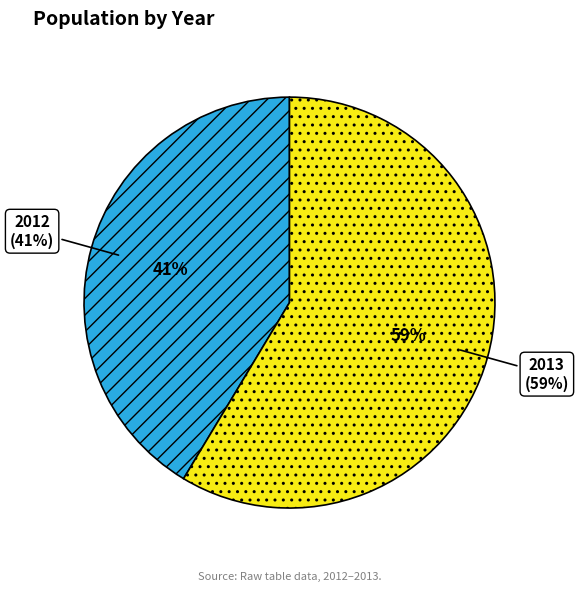

What portion of the pie excludes 2012?

58.6%